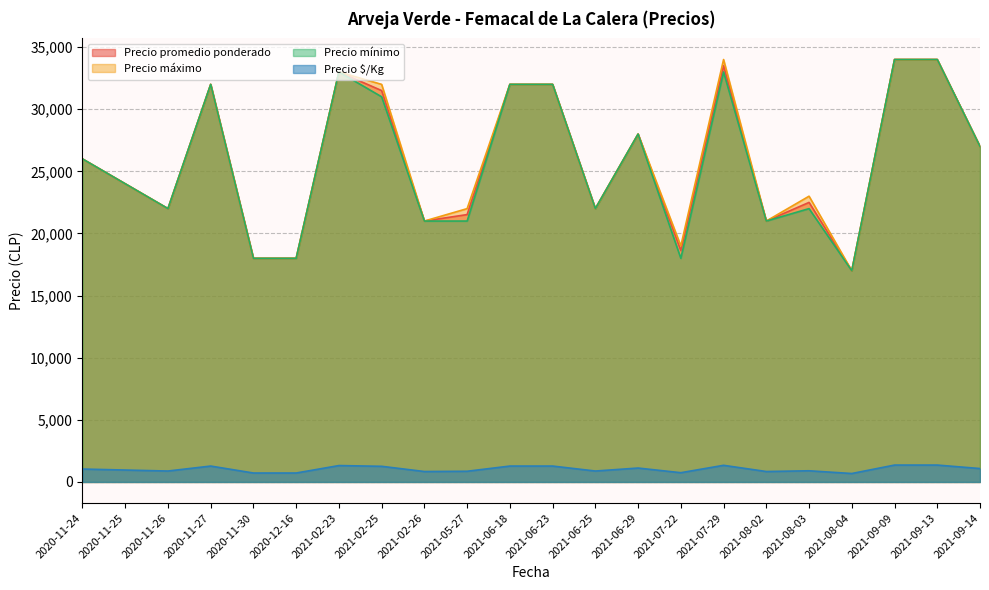

Between 2020-11-27 and 2021-06-29, which series saw the biggest shift?

Precio promedio ponderado